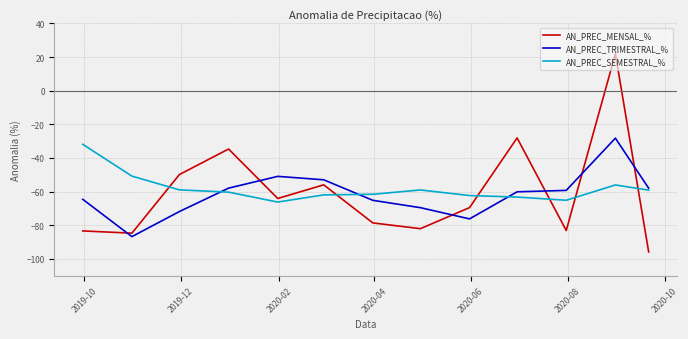

Which series ends up on top after the final intersection of AN_PREC_SEMESTRAL_% and AN_PREC_MENSAL_%?

AN_PREC_SEMESTRAL_%